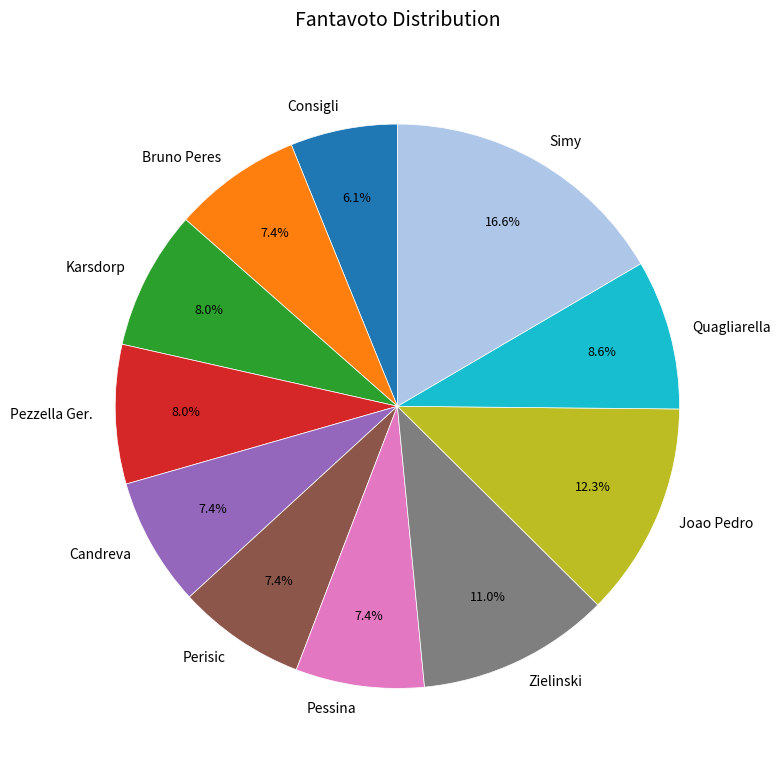

To the nearest percent, what percentage of the pie is Bruno Peres?

7%